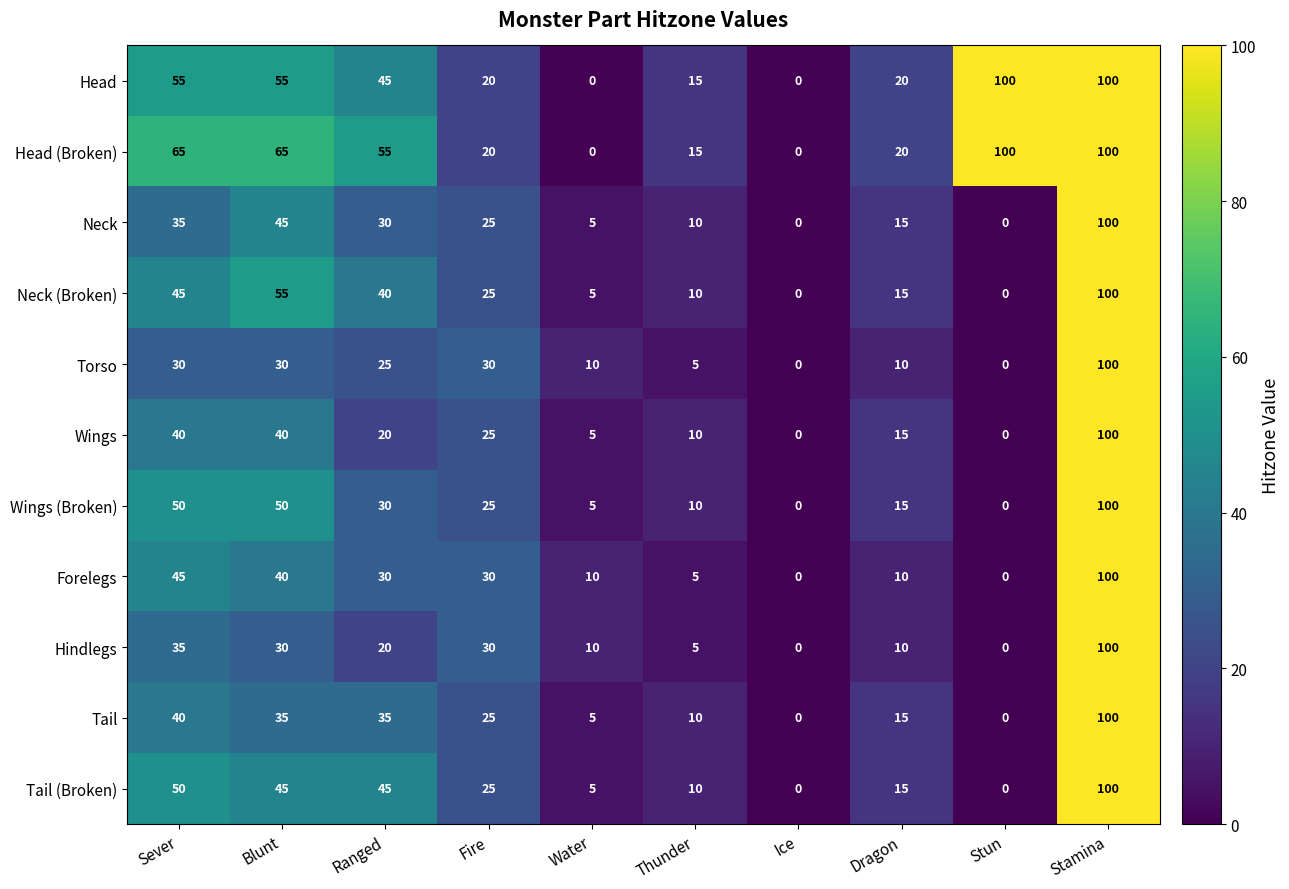

The value of Tail at Stamina is 21. True or false?

False